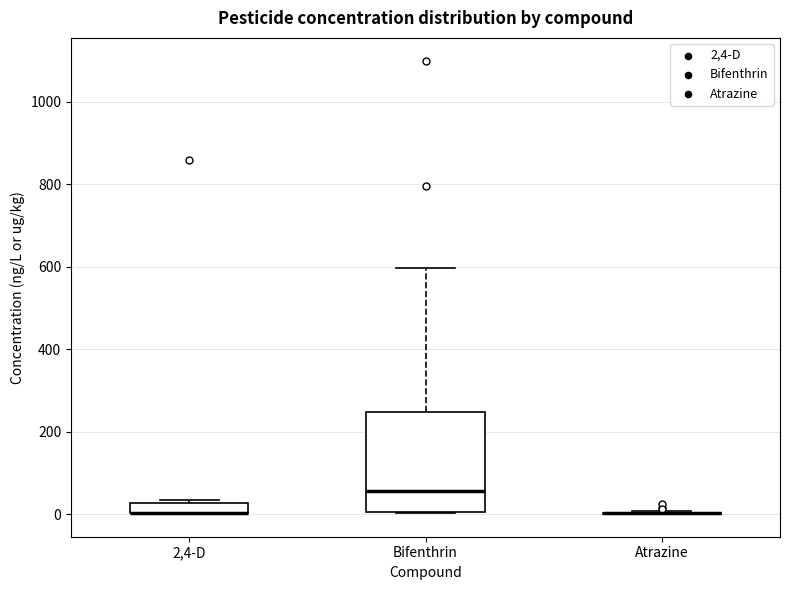

Which box is the tallest, from its lower edge to its upper edge?

Bifenthrin